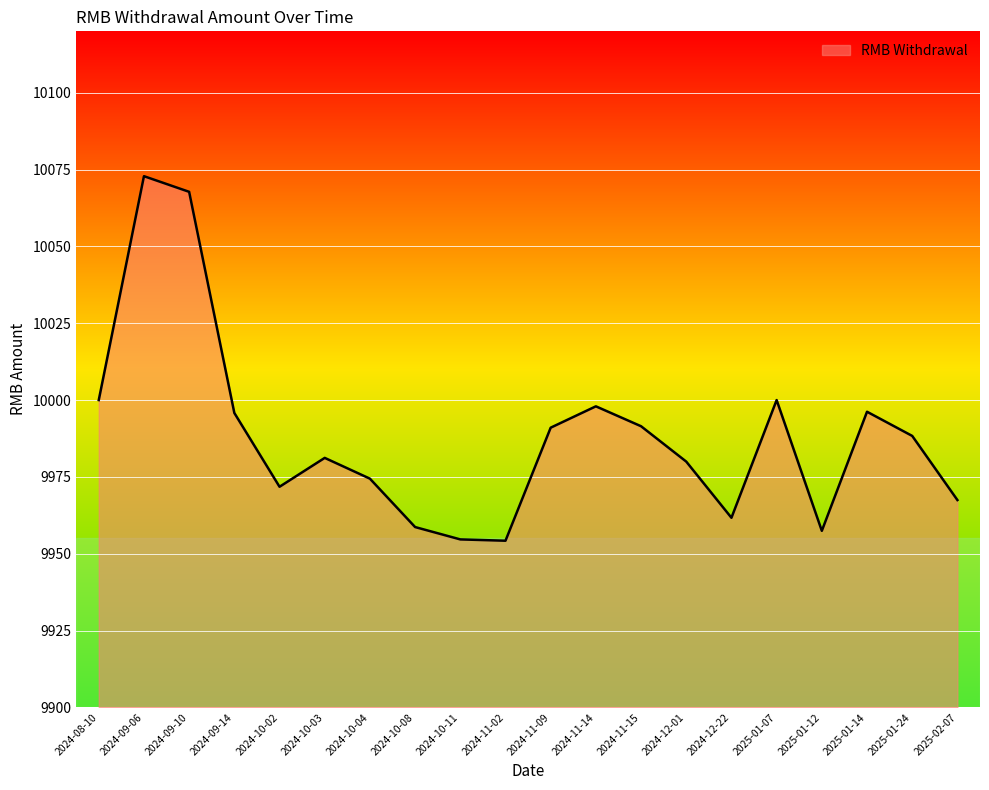

What is the sum of all values?

199762.9